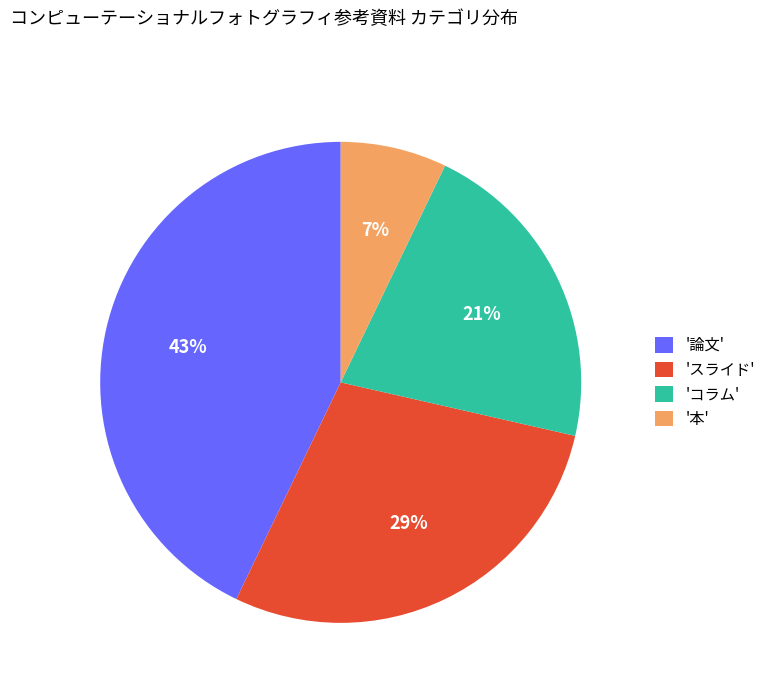

What is the largest slice in the pie chart?

'論文'